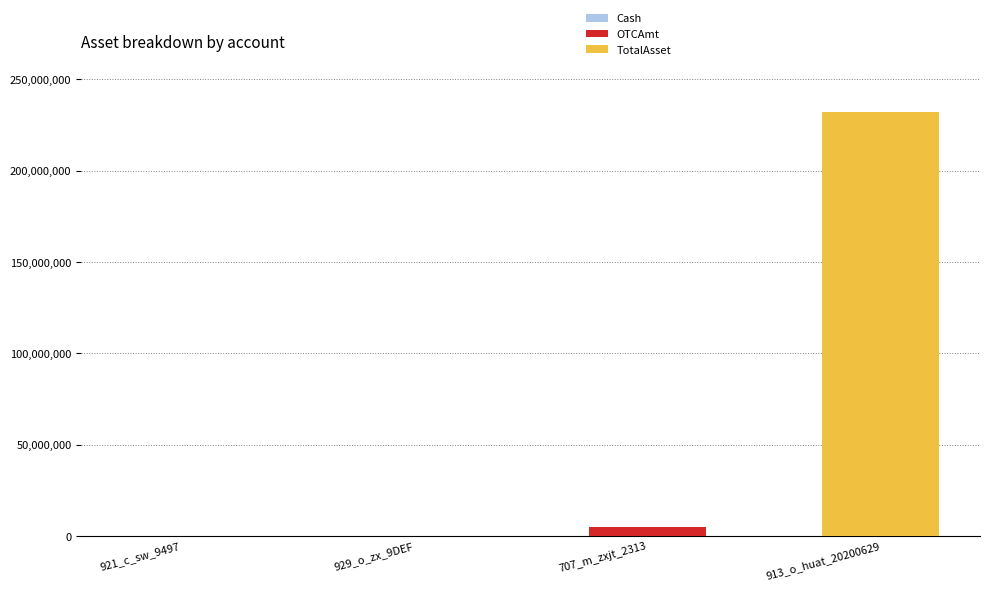

How many categories are shown in the chart?

4